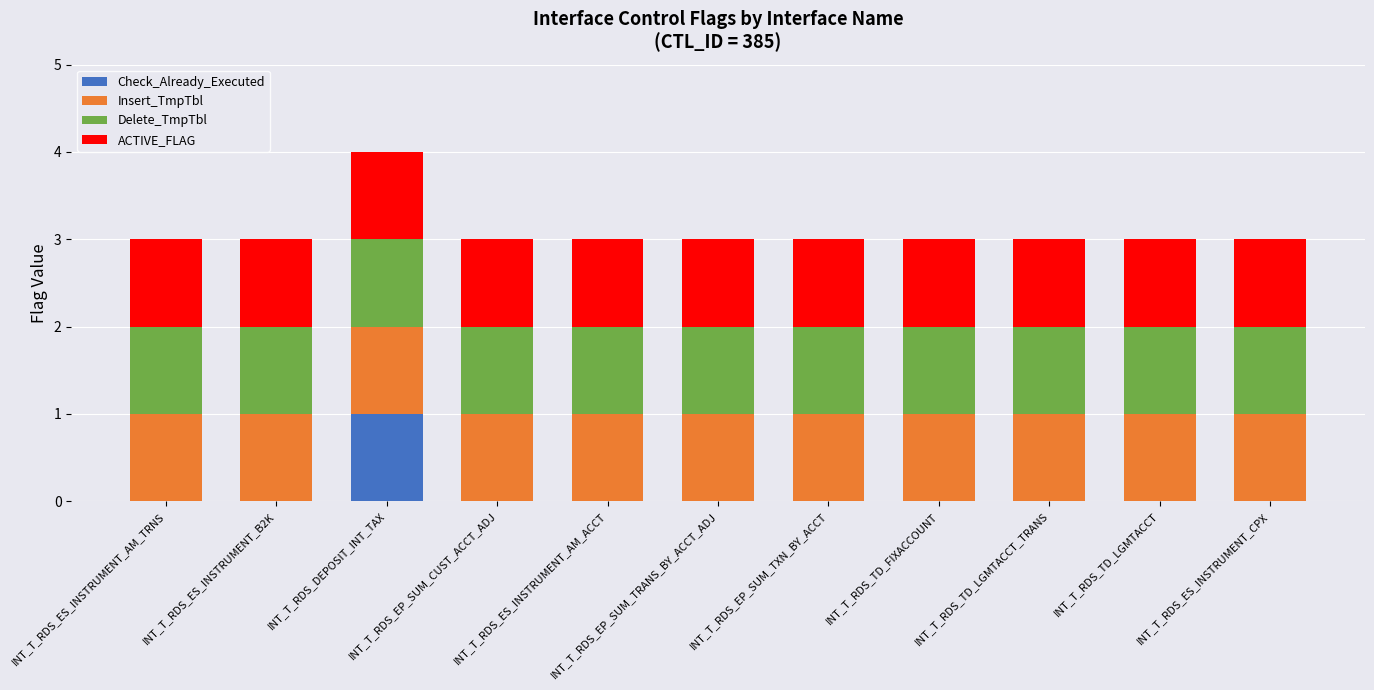

Rank the series at INT_T_RDS_ES_INSTRUMENT_B2K from highest to lowest value.

Insert_TmpTbl, Delete_TmpTbl, ACTIVE_FLAG, Check_Already_Executed